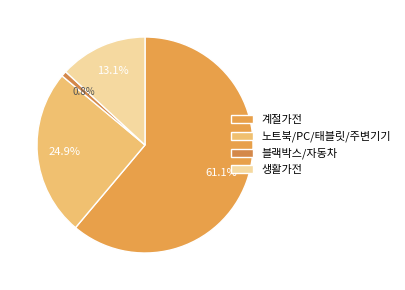

Is it true that 블랙박스/자동차 is 1% of the pie?

True